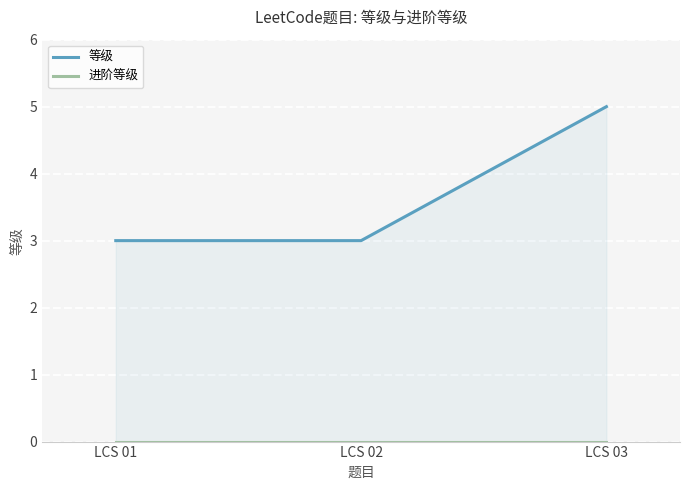

Which category has the highest value across all series?

LCS 03